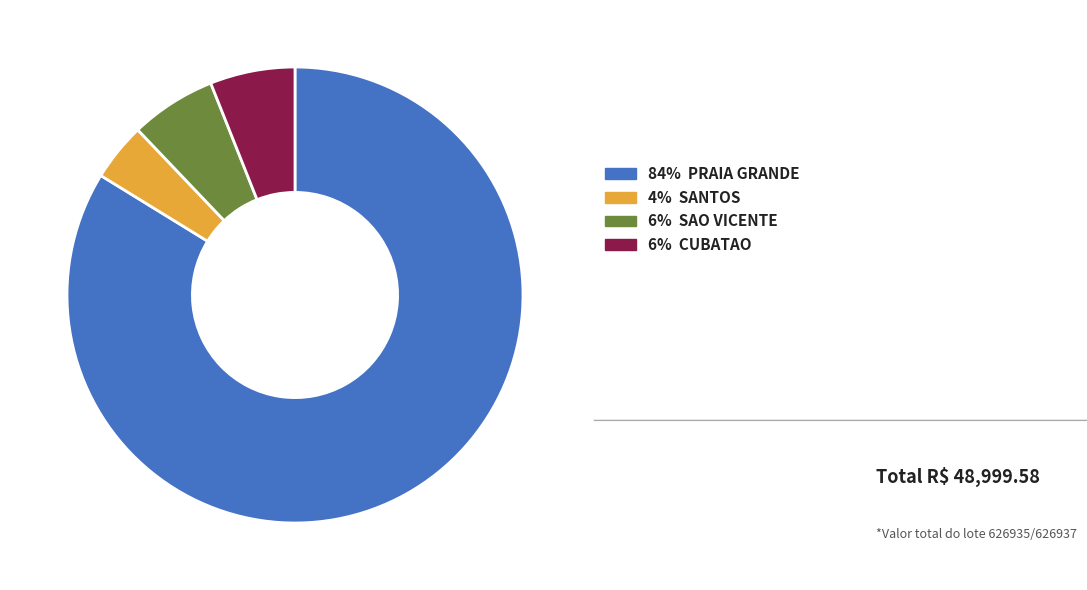

Is there any slice that represents more than half of the pie?

Yes